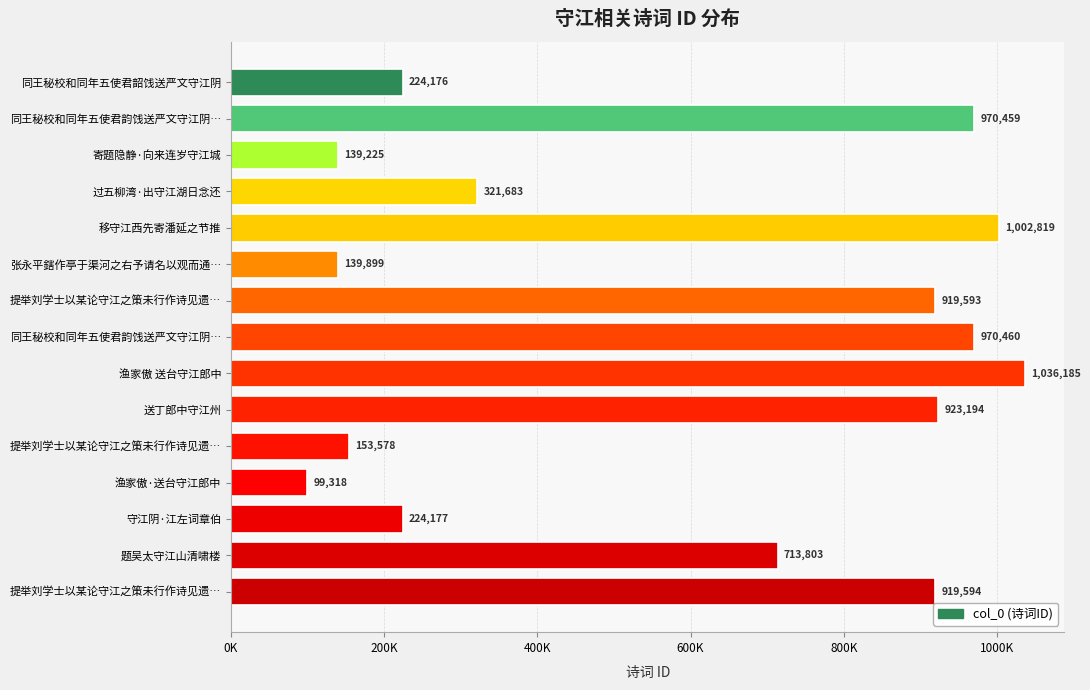

What is the difference between the maximum and minimum values?

936867